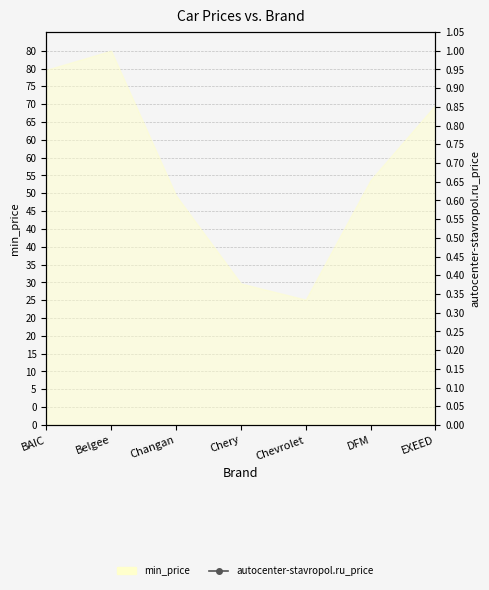

What is the sum of all values?

8113314